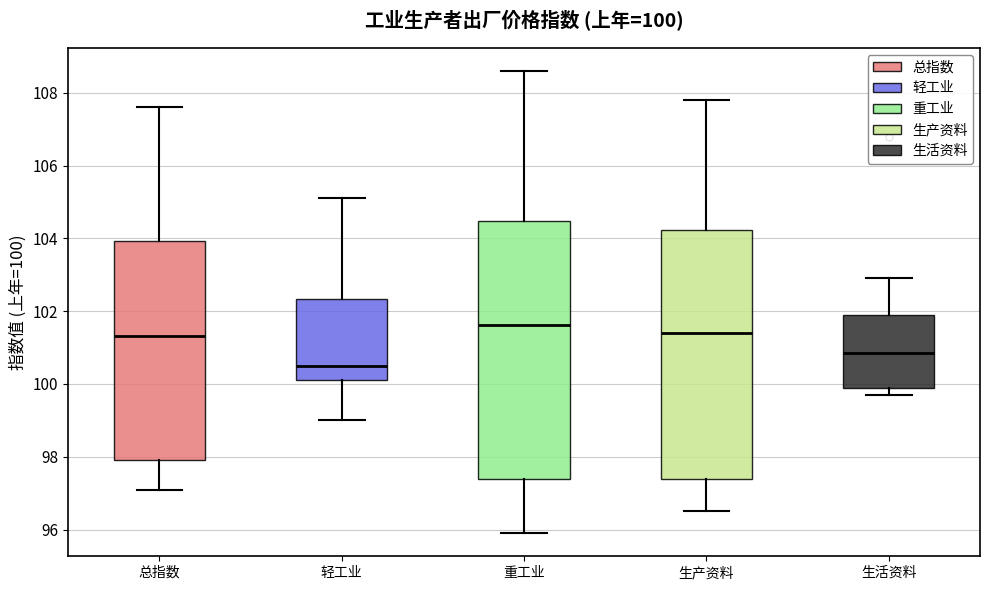

Comparing the boxes themselves (not the whiskers), which one is the tallest?

重工业